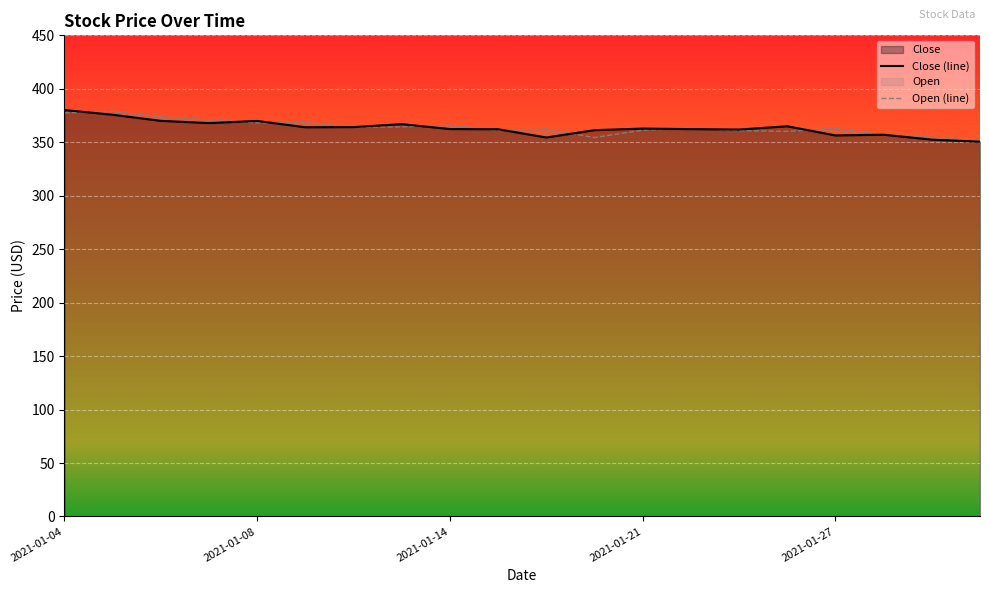

What is the maximum value for Close (line)?

380.1